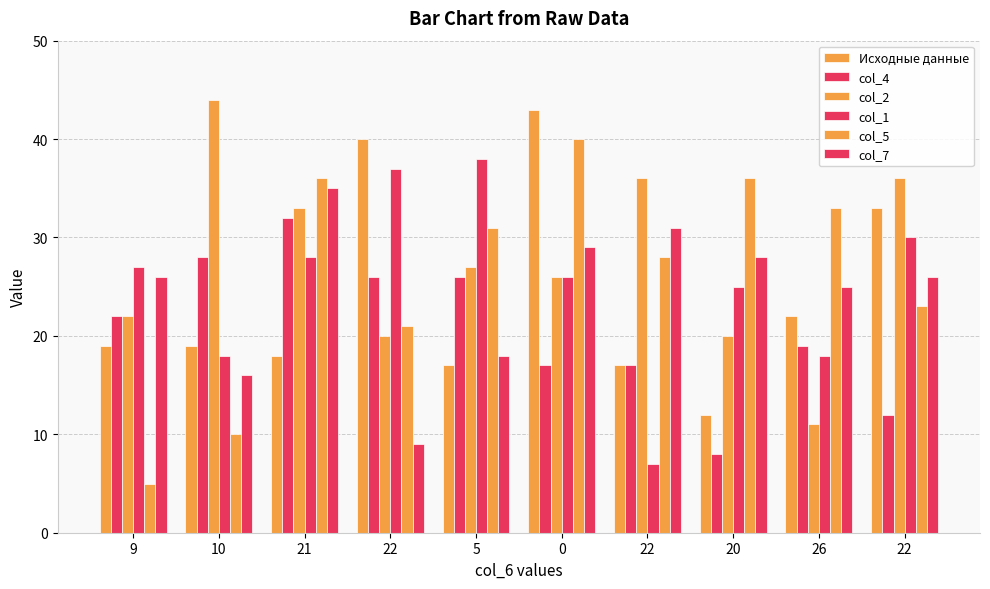

At which label is col_4 closest to 20?

26